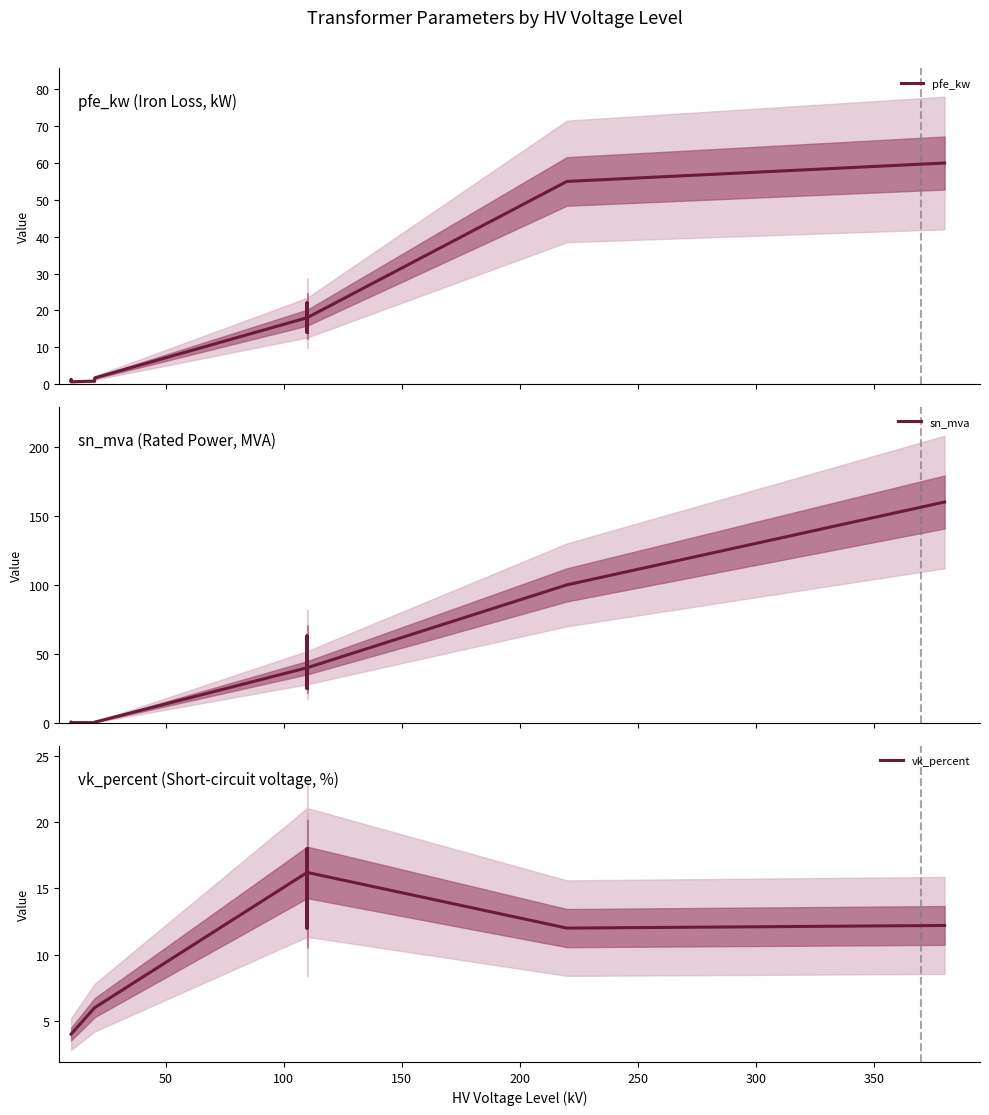

Count the number of data series in this chart.

3